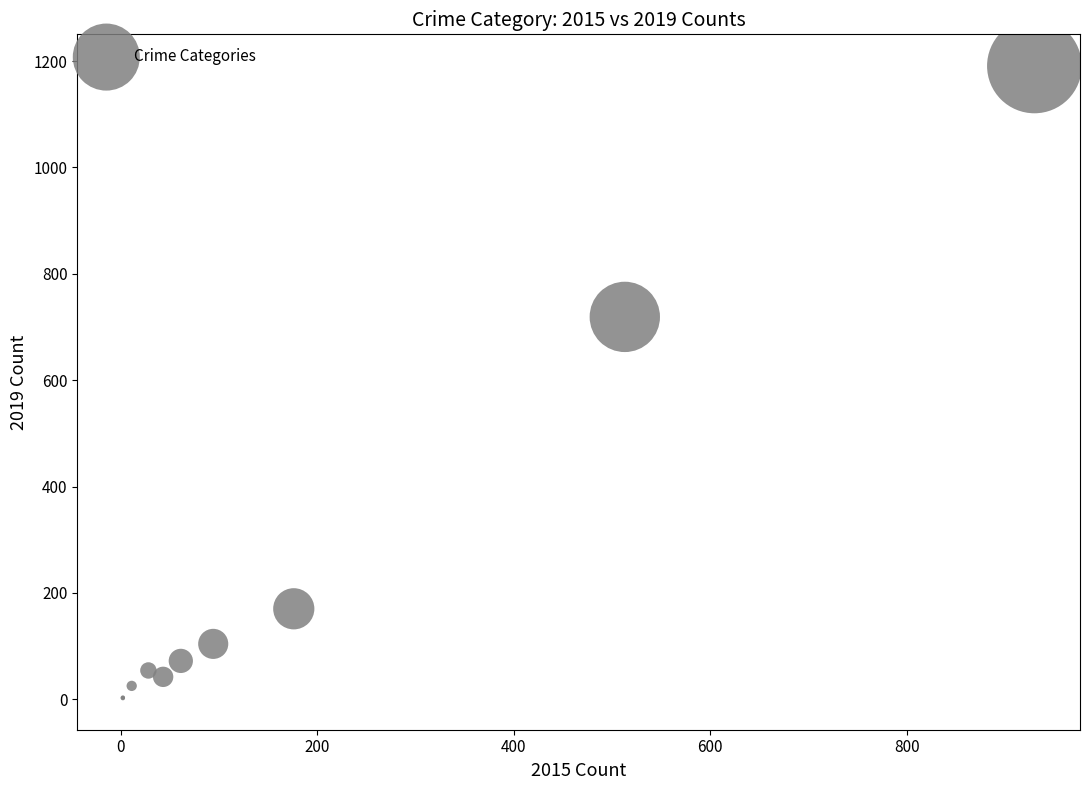

What Y value in the scatter plot is closest to 596?

719